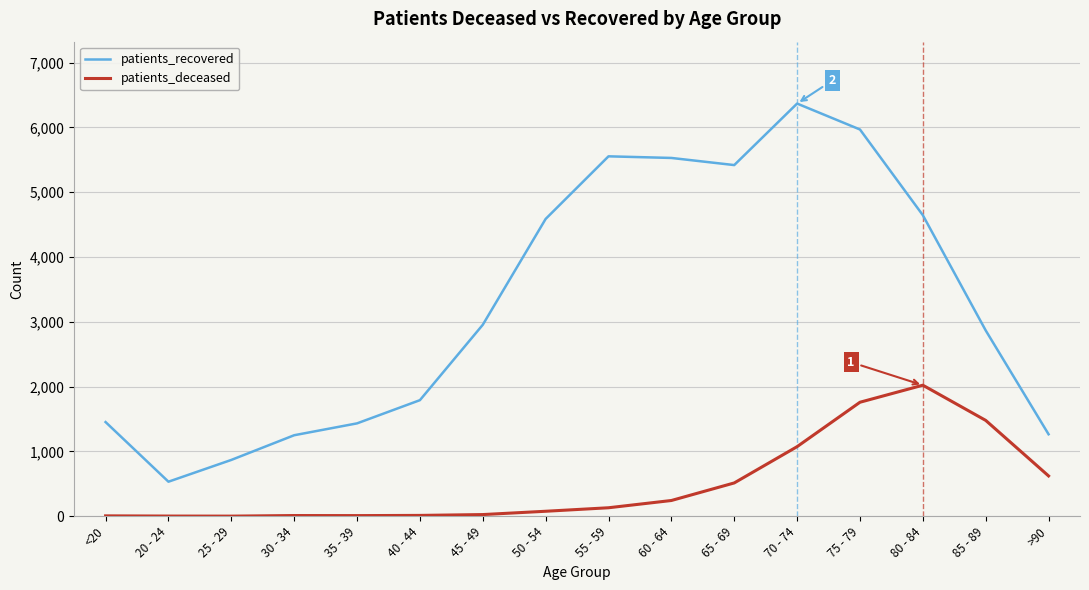

Is the value of patients_deceased at 25 - 29 greater than the value of patients_recovered at 55 - 59?

No